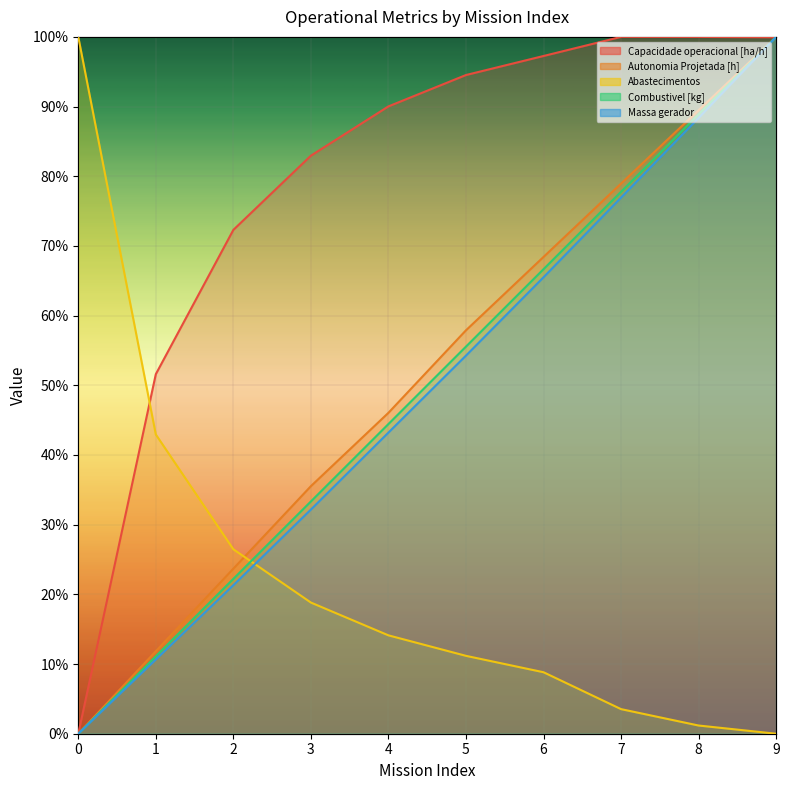

How many data points in Combustivel [kg] are above 0?

9